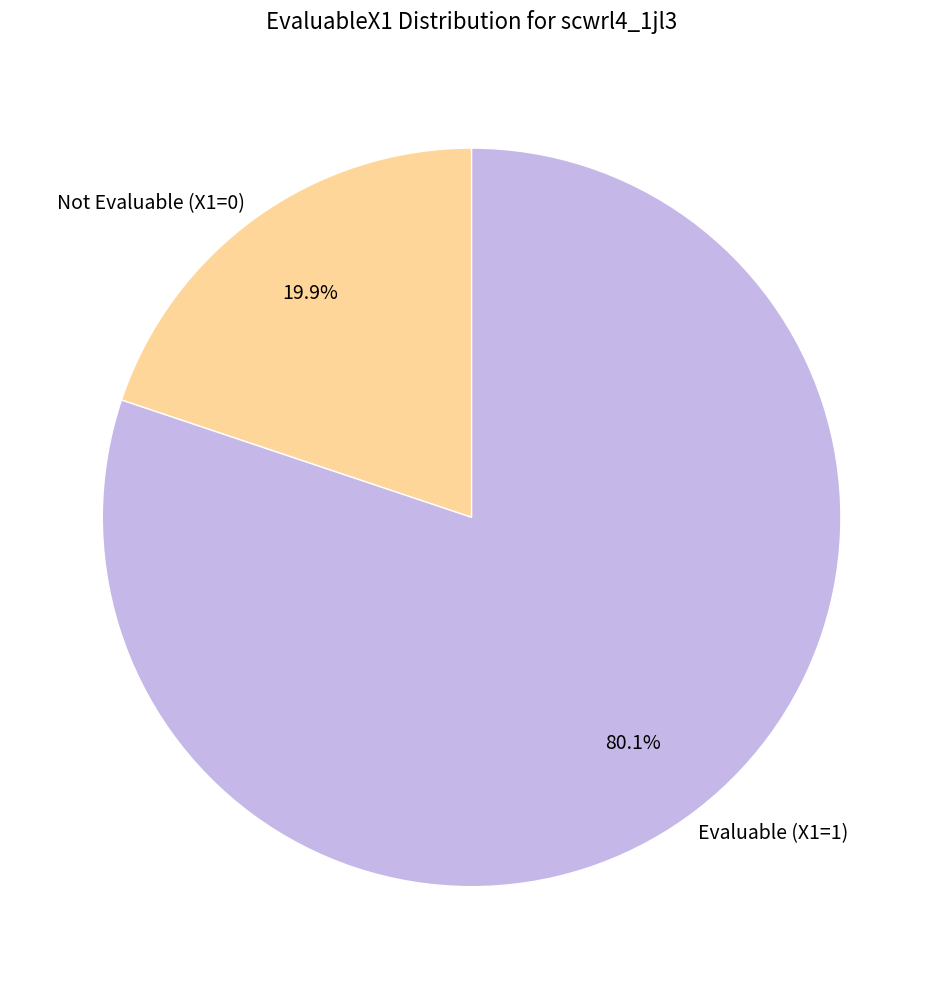

Combined, what portion of the pie is Evaluable (X1=1) and Not Evaluable (X1=0)?

100.0%